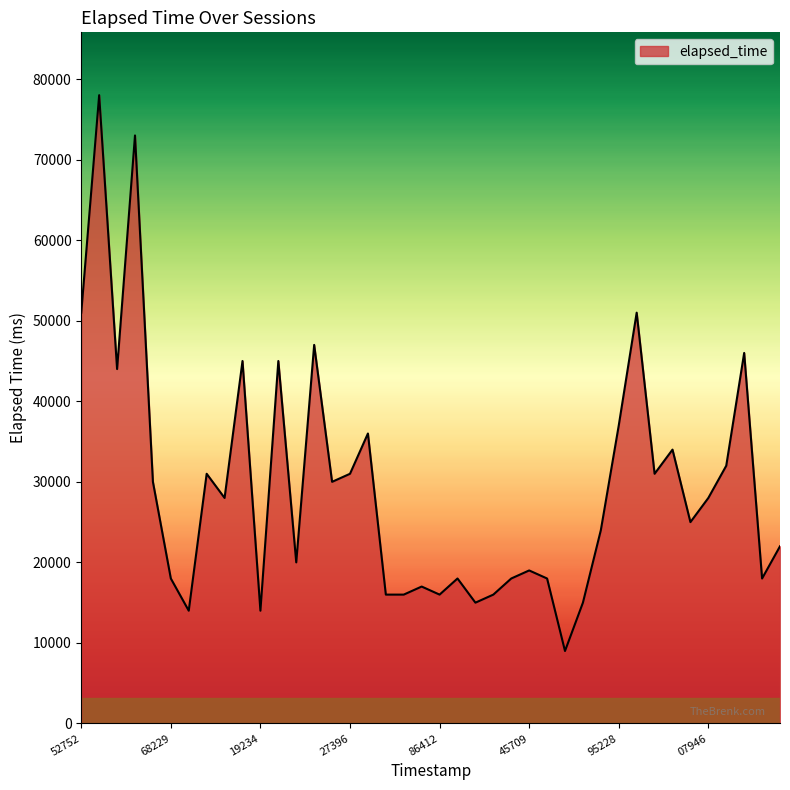

What is the greatest value displayed?

78000